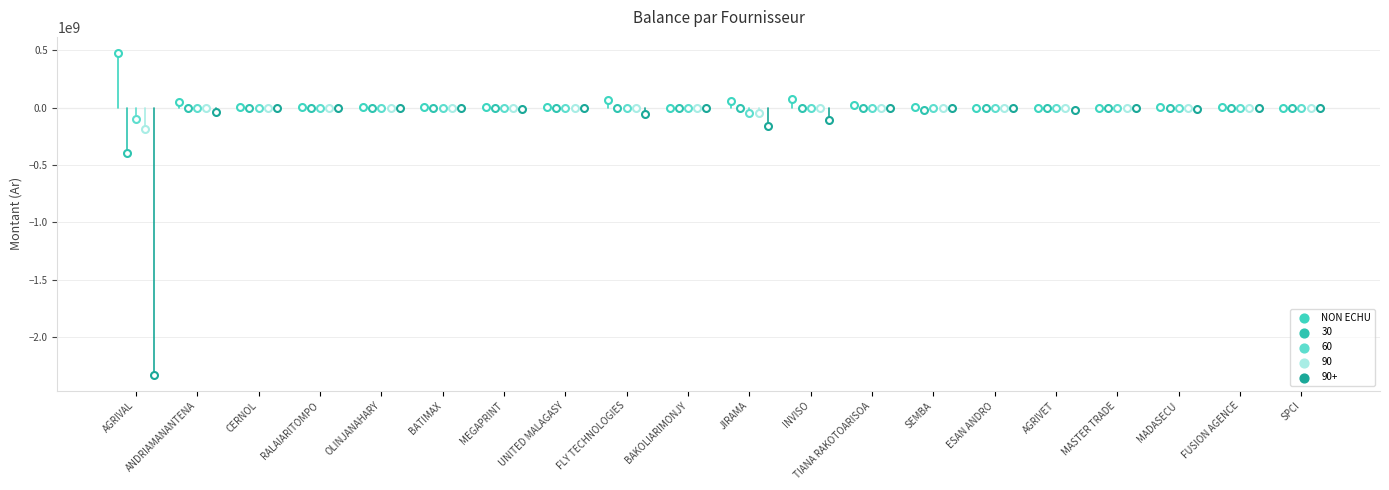

Which series contains the lowest Y value?

90+